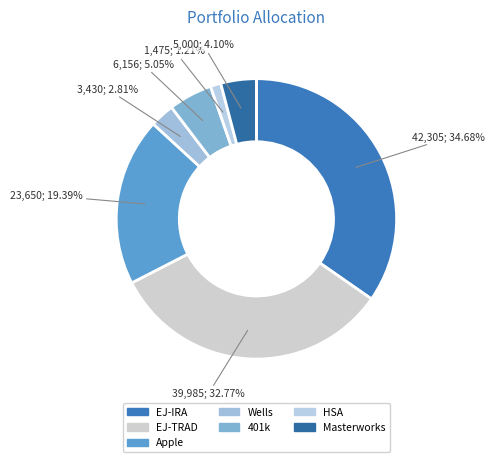

How much of the chart is everything except EJ-IRA?

65.3%